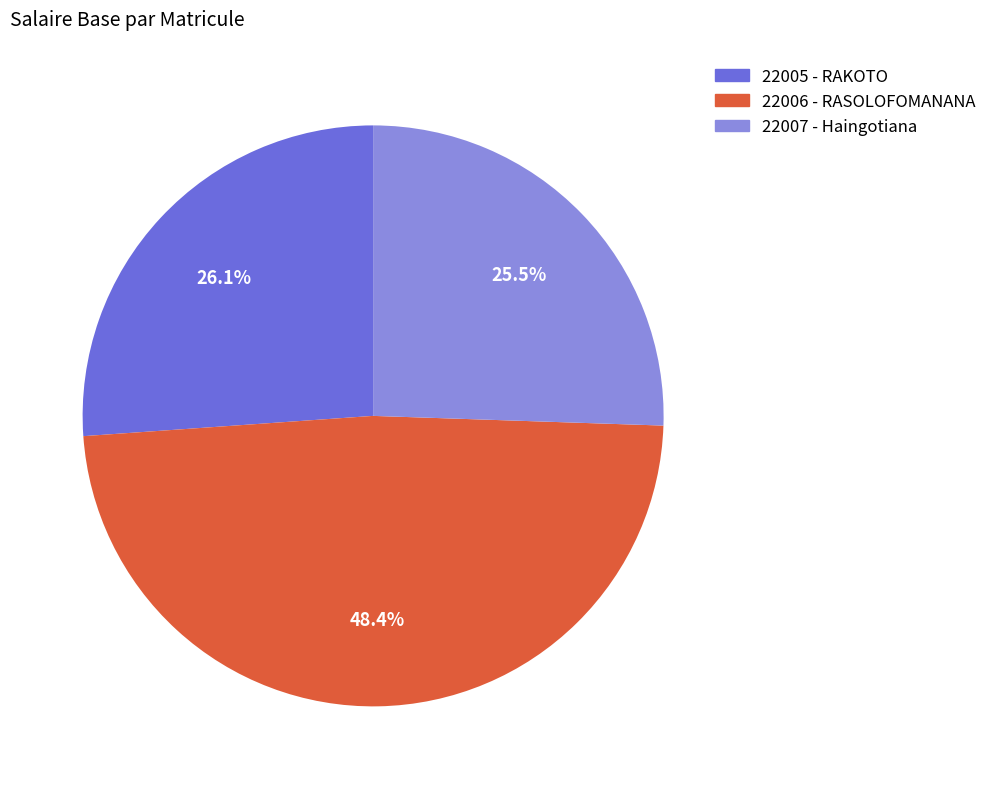

What is the total percentage of 22006 - RASOLOFOMANANA and 22007 - Haingotiana?

73.9%